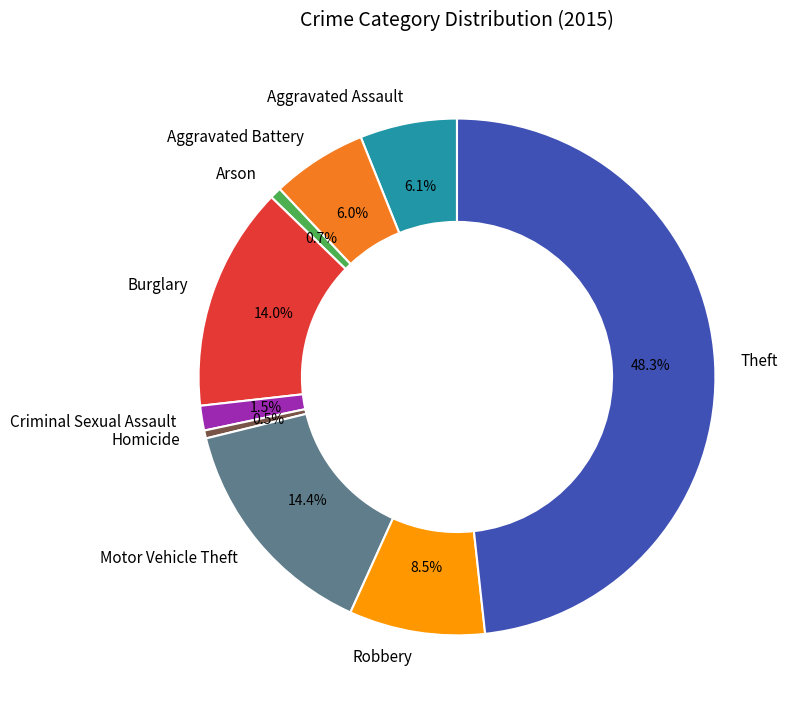

Approximately how many times larger is the value at Motor Vehicle Theft compared to Theft?

0.3